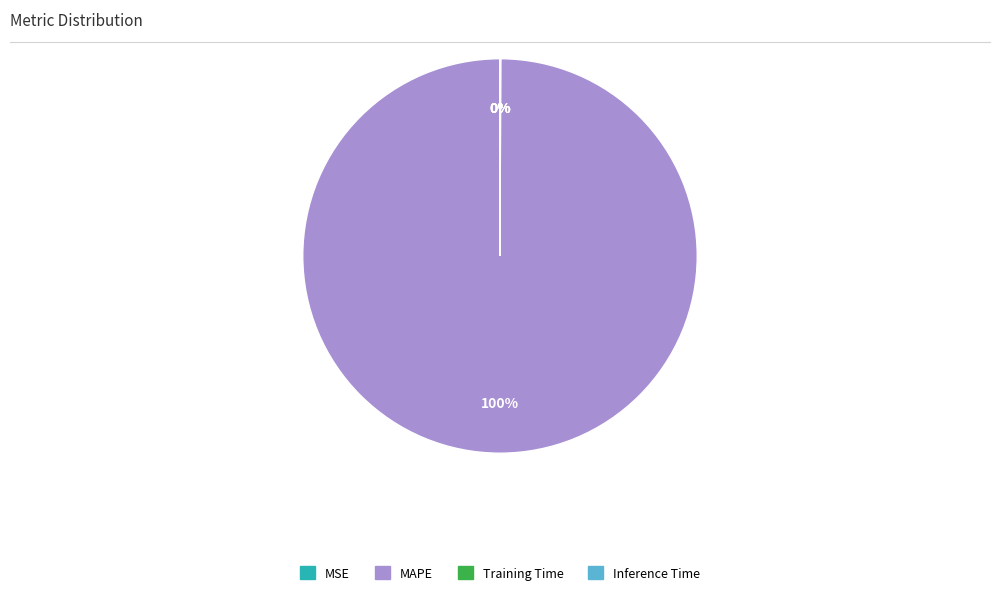

To the nearest percent, what is the average slice percentage?

25%